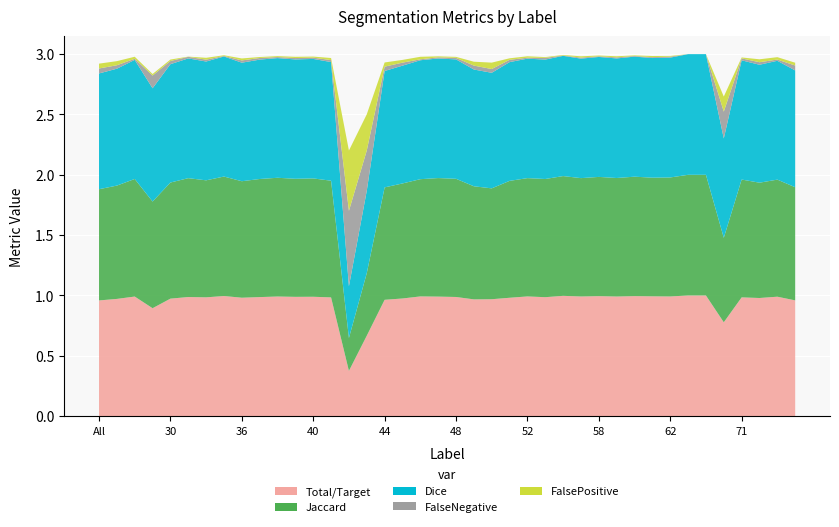

Reading left to right, transcribe all the data shown in this chart.

Total/Target: 1.0	1.0	1.0	0.9	1.0	1.0	1.0	1.0	1.0	1.0	1.0	1.0	1.0	1.0	0.4	0.7	1.0	1.0	1.0	1.0	1.0	1.0	1.0	1.0	1.0	1.0	1.0	1.0	1.0	1.0	1.0	1.0	1.0	1.0	1.0	0.8	1.0	1.0	1.0	1.0
Jaccard: 0.9	0.9	1.0	0.9	1.0	1.0	1.0	1.0	1.0	1.0	1.0	1.0	1.0	1.0	0.3	0.5	0.9	1.0	1.0	1.0	1.0	0.9	0.9	1.0	1.0	1.0	1.0	1.0	1.0	1.0	1.0	1.0	1.0	1.0	1.0	0.7	1.0	1.0	1.0	0.9
Dice: 1.0	1.0	1.0	0.9	1.0	1.0	1.0	1.0	1.0	1.0	1.0	1.0	1.0	1.0	0.4	0.7	1.0	1.0	1.0	1.0	1.0	1.0	1.0	1.0	1.0	1.0	1.0	1.0	1.0	1.0	1.0	1.0	1.0	1.0	1.0	0.8	1.0	1.0	1.0	1.0
FalseNegative: 0.0	0.0	0.0	0.1	0.0	0.0	0.0	0.0	0.0	0.0	0.0	0.0	0.0	0.0	0.6	0.3	0.0	0.0	0.0	0.0	0.0	0.0	0.0	0.0	0.0	0.0	0.0	0.0	0.0	0.0	0.0	0.0	0.0	0.0	0.0	0.2	0.0	0.0	0.0	0.0
FalsePositive: 0.0	0.0	0.0	0.0	0.0	0.0	0.0	0.0	0.0	0.0	0.0	0.0	0.0	0.0	0.5	0.3	0.0	0.0	0.0	0.0	0.0	0.0	0.1	0.0	0.0	0.0	0.0	0.0	0.0	0.0	0.0	0.0	0.0	0.0	0.0	0.1	0.0	0.0	0.0	0.0